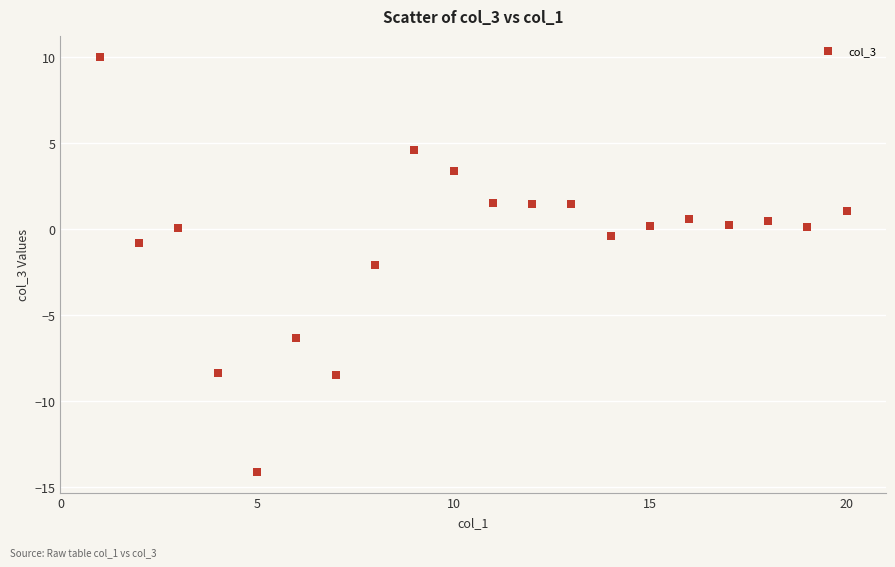

What is the range of Y values (max minus min)?

24.1